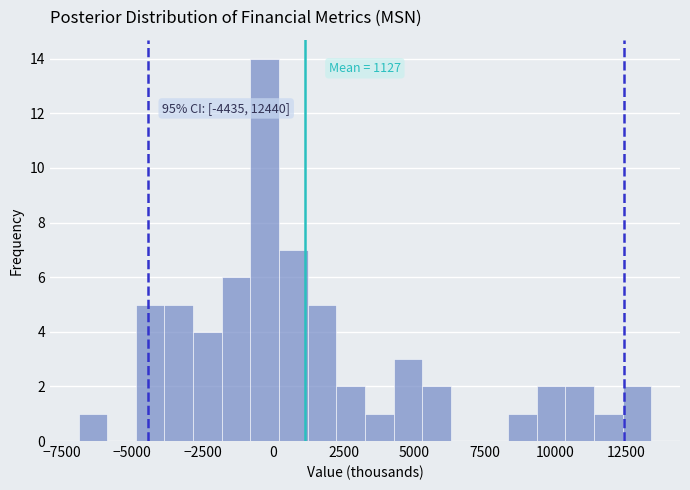

Around what value on the x-axis is the tallest bar? Give the approximate position of its centre, as read against the axis.

-500